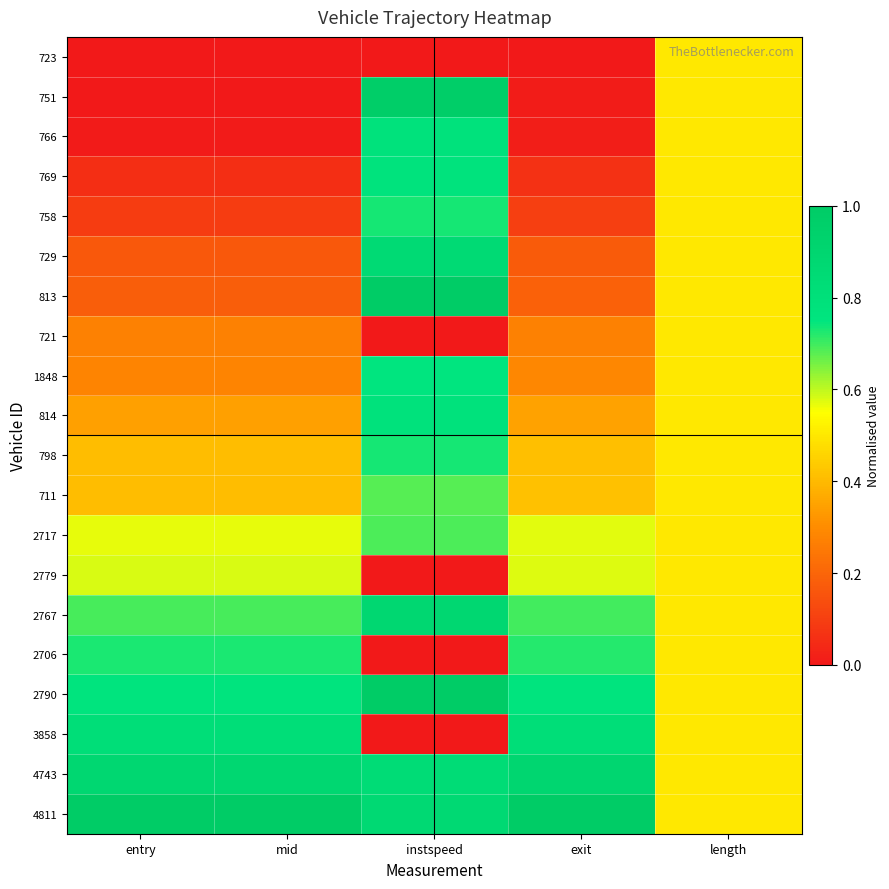

Reading left to right, extract all data points from this chart.

723: entry=0.0	mid=0.0	instspeed=0.0	exit=0.0	length=0.5
751: entry=0.0	mid=0.0	instspeed=1.0	exit=0.0	length=0.5
766: entry=0.0	mid=0.0	instspeed=0.8	exit=0.0	length=0.5
769: entry=0.1	mid=0.1	instspeed=0.8	exit=0.1	length=0.5
758: entry=0.1	mid=0.1	instspeed=0.7	exit=0.1	length=0.5
729: entry=0.2	mid=0.2	instspeed=0.9	exit=0.2	length=0.5
813: entry=0.2	mid=0.2	instspeed=1.0	exit=0.2	length=0.5
721: entry=0.3	mid=0.3	instspeed=0.0	exit=0.3	length=0.5
1848: entry=0.3	mid=0.3	instspeed=0.8	exit=0.3	length=0.5
814: entry=0.3	mid=0.3	instspeed=0.8	exit=0.3	length=0.5
798: entry=0.4	mid=0.4	instspeed=0.7	exit=0.4	length=0.5
711: entry=0.4	mid=0.4	instspeed=0.7	exit=0.4	length=0.5
2717: entry=0.6	mid=0.6	instspeed=0.7	exit=0.6	length=0.5
2779: entry=0.6	mid=0.6	instspeed=0.0	exit=0.6	length=0.5
2767: entry=0.7	mid=0.7	instspeed=0.9	exit=0.7	length=0.5
2706: entry=0.7	mid=0.7	instspeed=0.0	exit=0.7	length=0.5
2790: entry=0.8	mid=0.8	instspeed=1.0	exit=0.8	length=0.5
3858: entry=0.8	mid=0.8	instspeed=0.0	exit=0.8	length=0.5
4743: entry=0.9	mid=0.9	instspeed=0.8	exit=0.9	length=0.5
4811: entry=1.0	mid=1.0	instspeed=0.9	exit=1.0	length=0.5